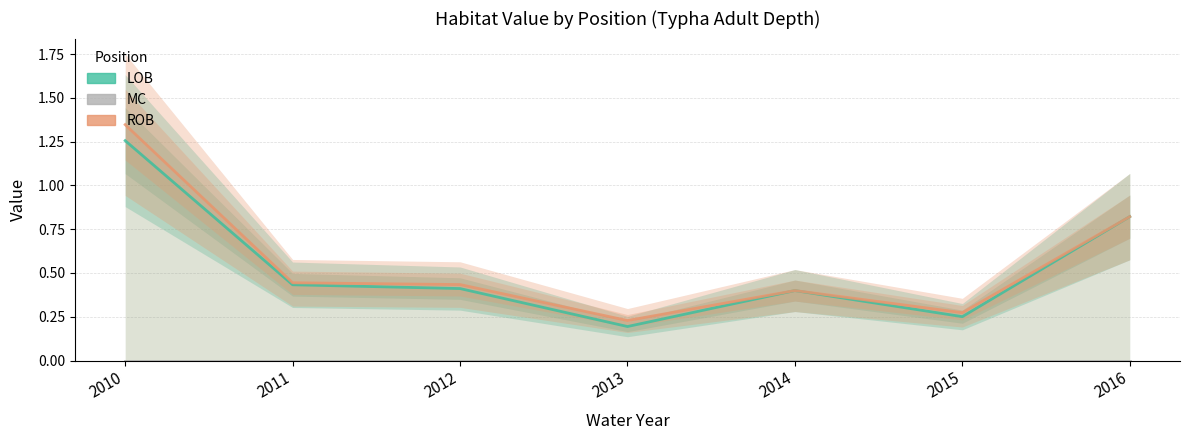

Is the value of LOB at 2015 greater than the value of ROB at 2010?

No